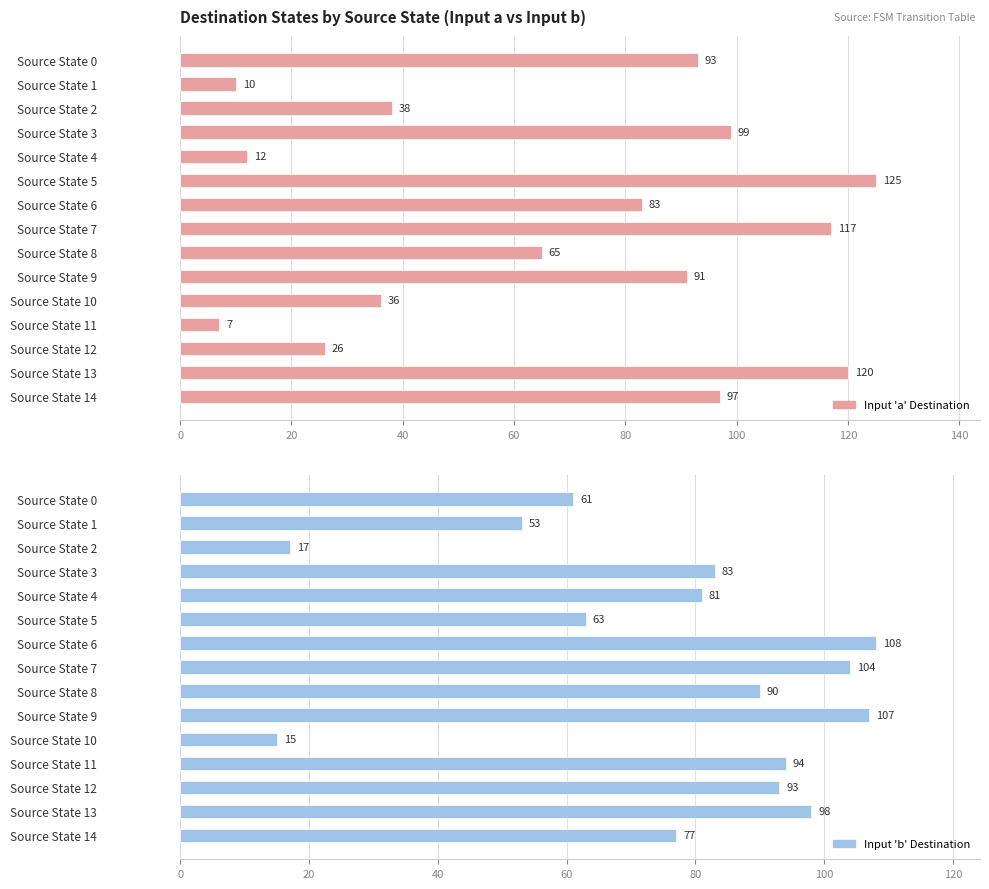

How many bars are there in total?

30